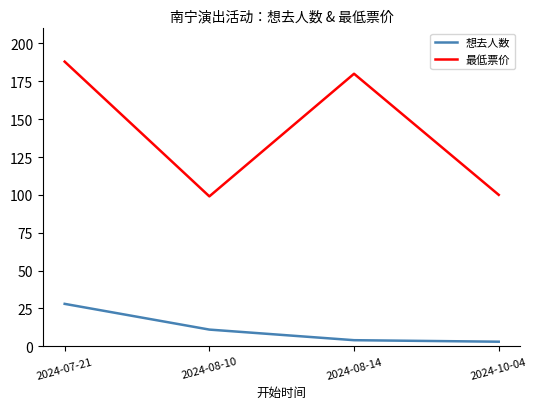

Is the value of 最低票价 at 2024-07-21 greater than the value of 想去人数 at 2024-10-04?

Yes